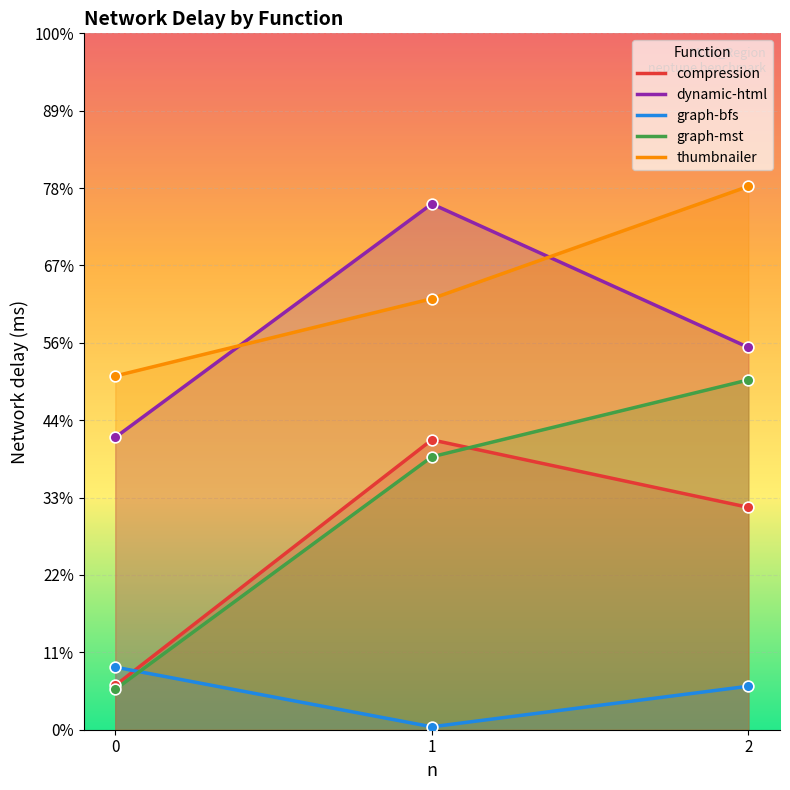

Which series has the largest total across all categories?

thumbnailer